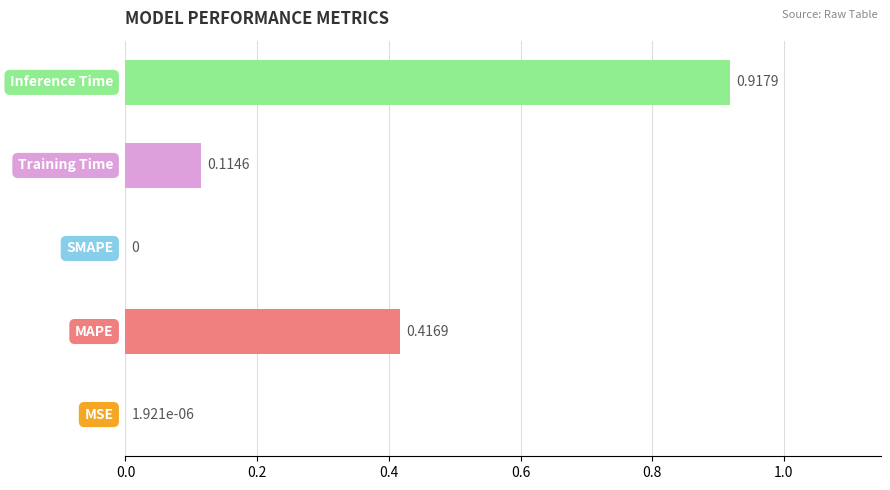

What is the sum of all values?

1.4